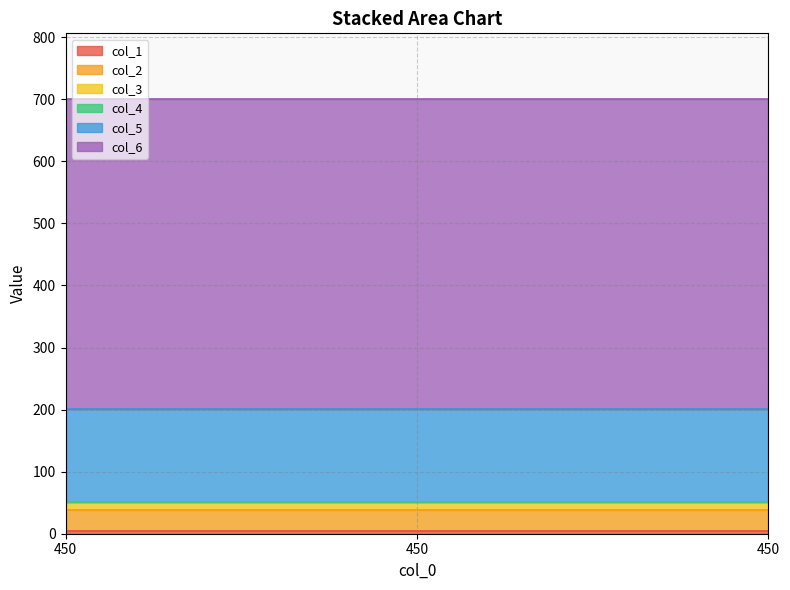

What is the sum of all col_3 values?

39